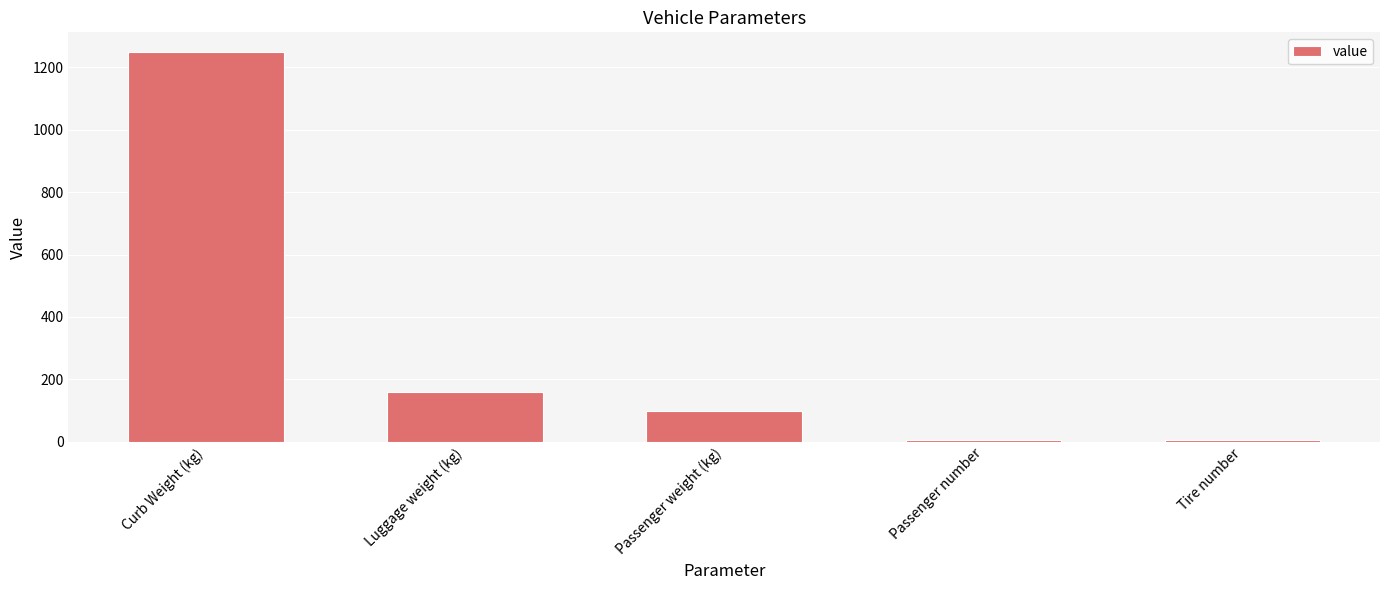

The value at Passenger weight (kg) is 100. True or false?

True